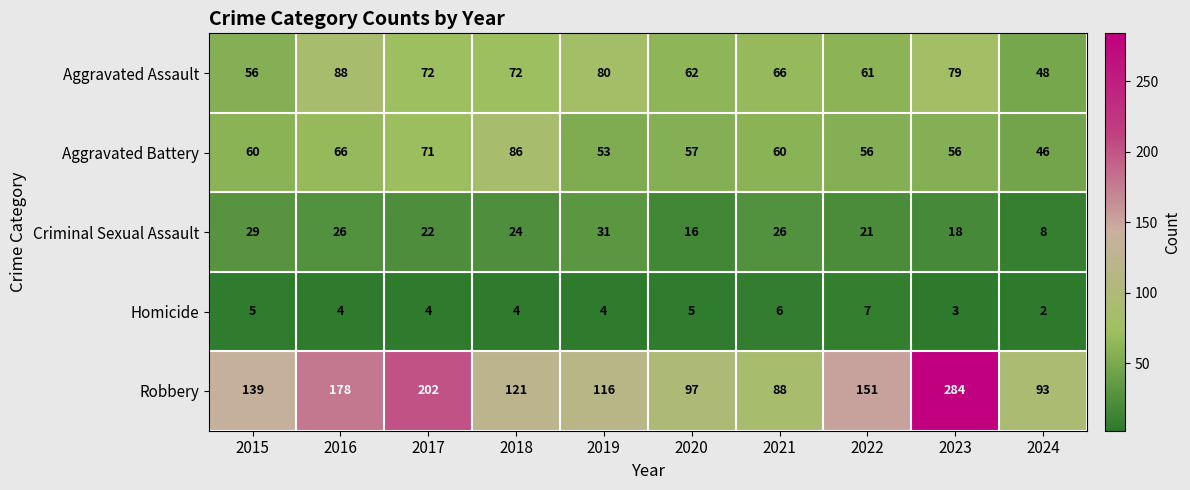

Rank the series at 2023 from lowest to highest value.

Homicide, Criminal Sexual Assault, Aggravated Battery, Aggravated Assault, Robbery